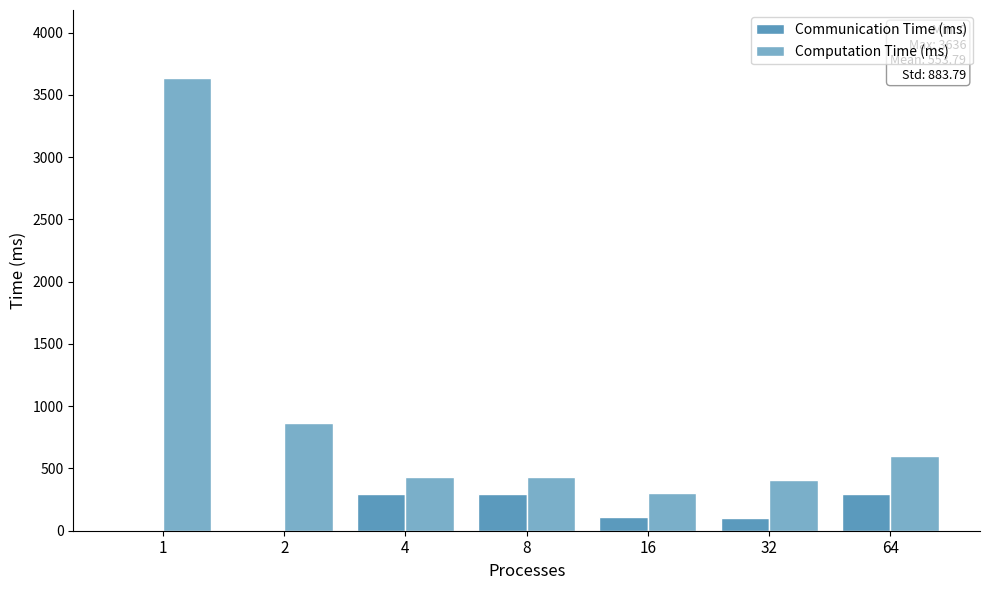

Which series has the widest spread of values?

Computation Time (ms)